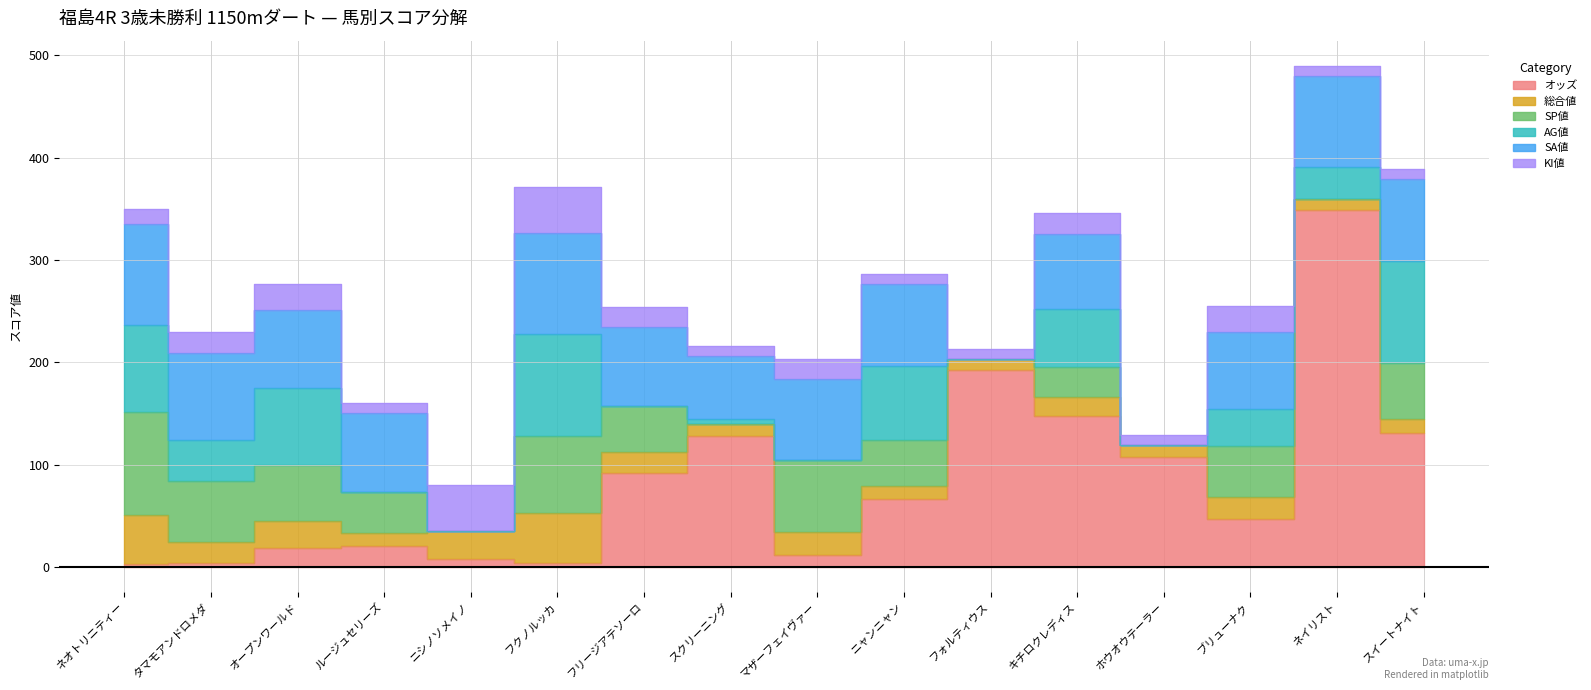

The AG値 series shows 13.6 at ネイリスト. True or false?

False